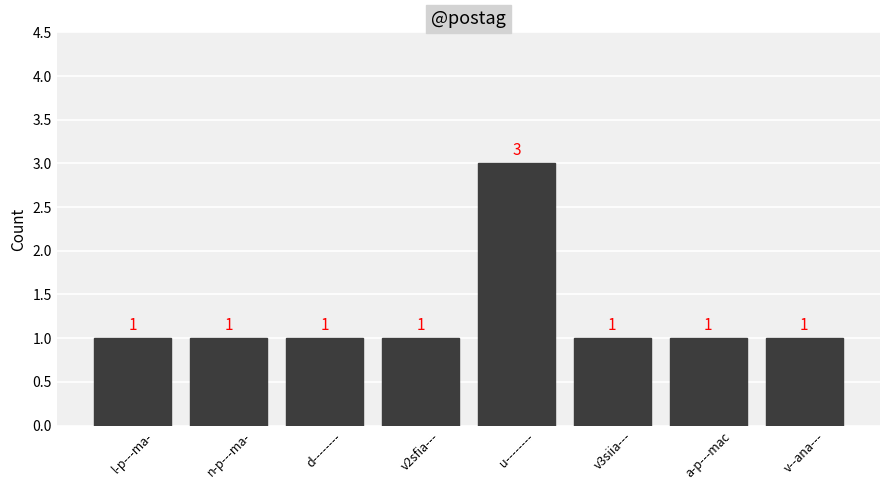

What is the sum of all values?

10